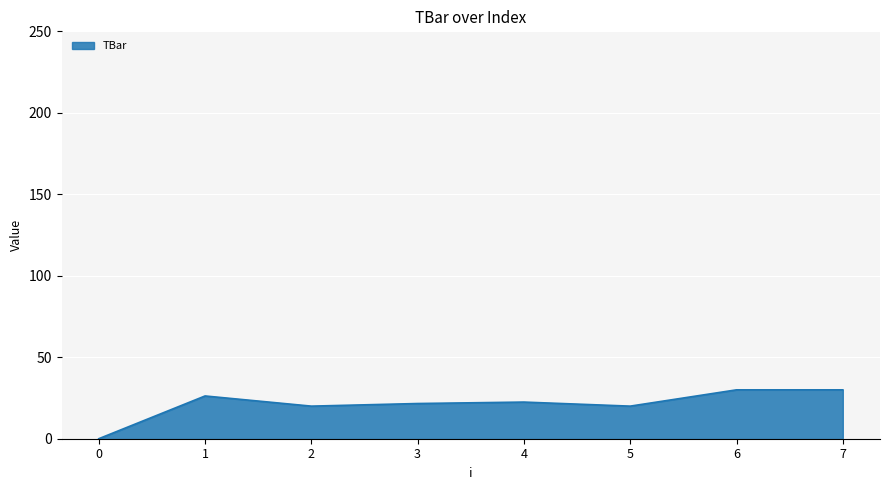

The value at 1 is 26.2. True or false?

True